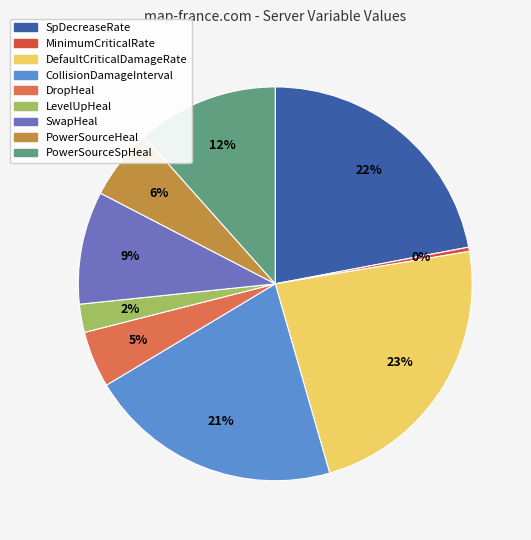

What portion of the pie excludes DefaultCriticalDamageRate?

76.8%